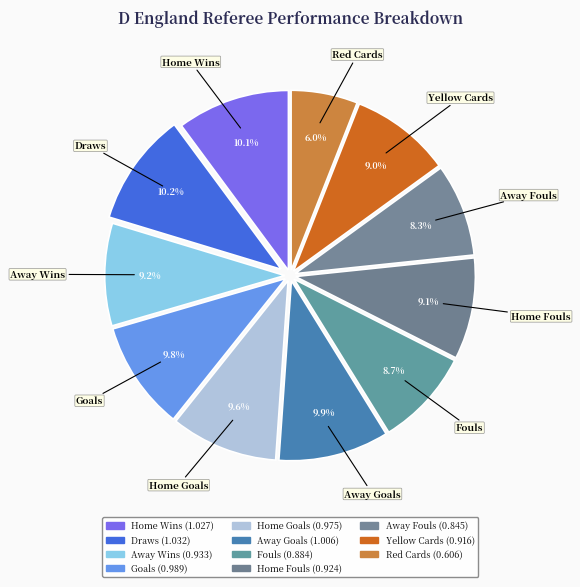

Which slice is the smallest?

Red Cards